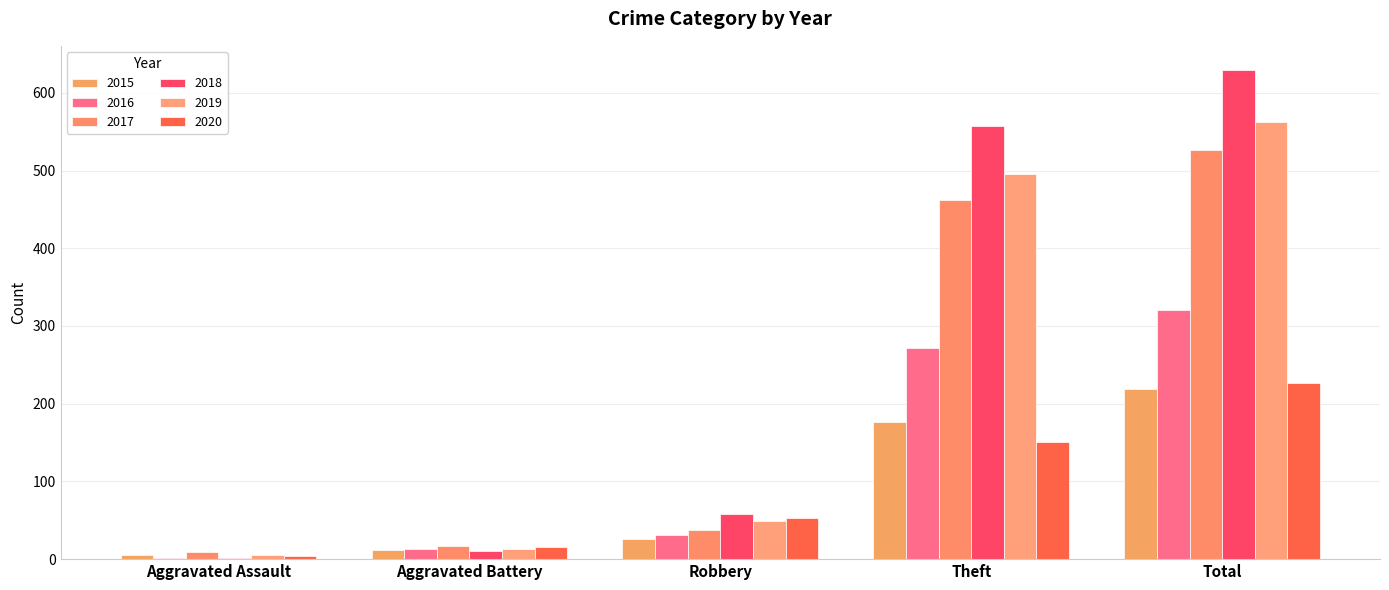

At which category is the sum across all series the highest?

Total